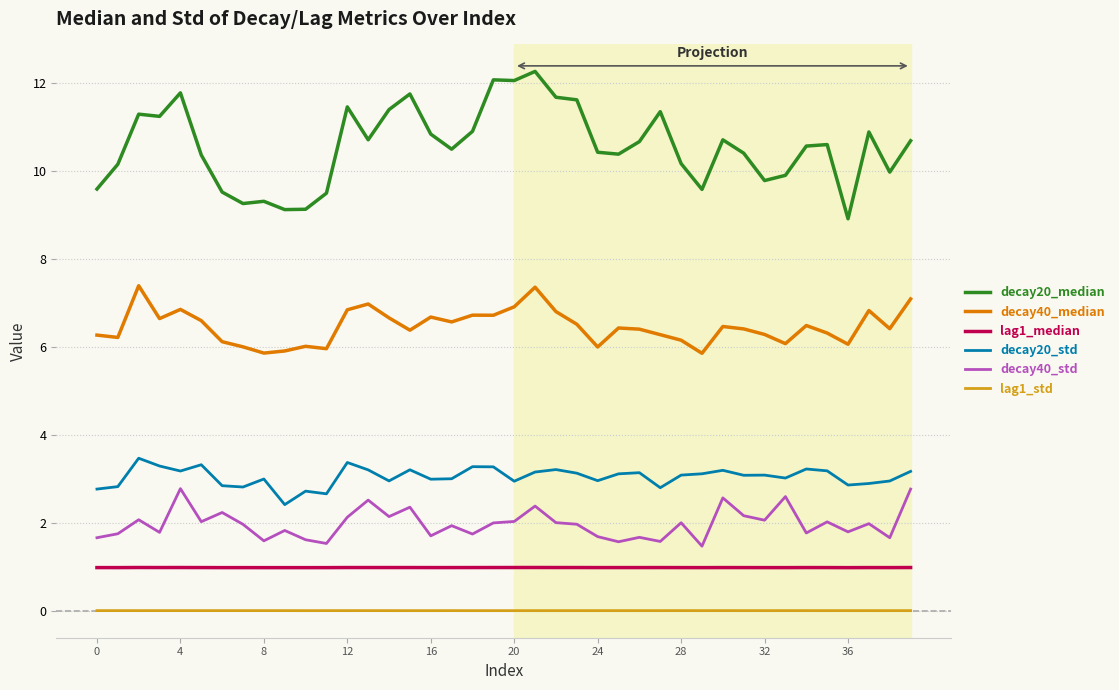

At how many categories does at least one series exceed 4?

40